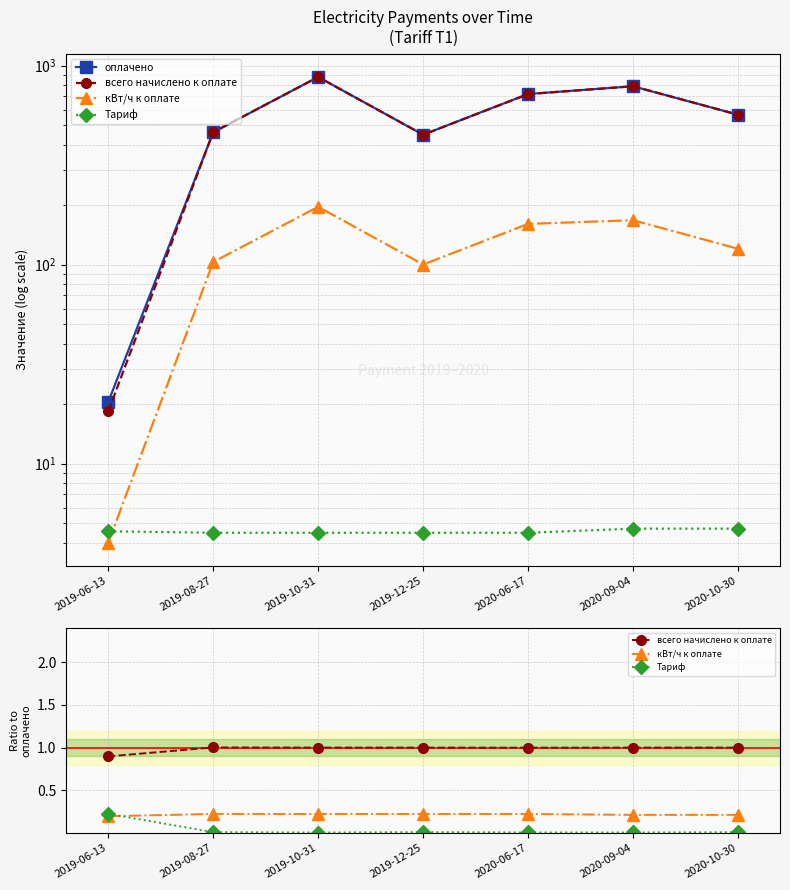

Which series has the largest total across all categories?

оплачено